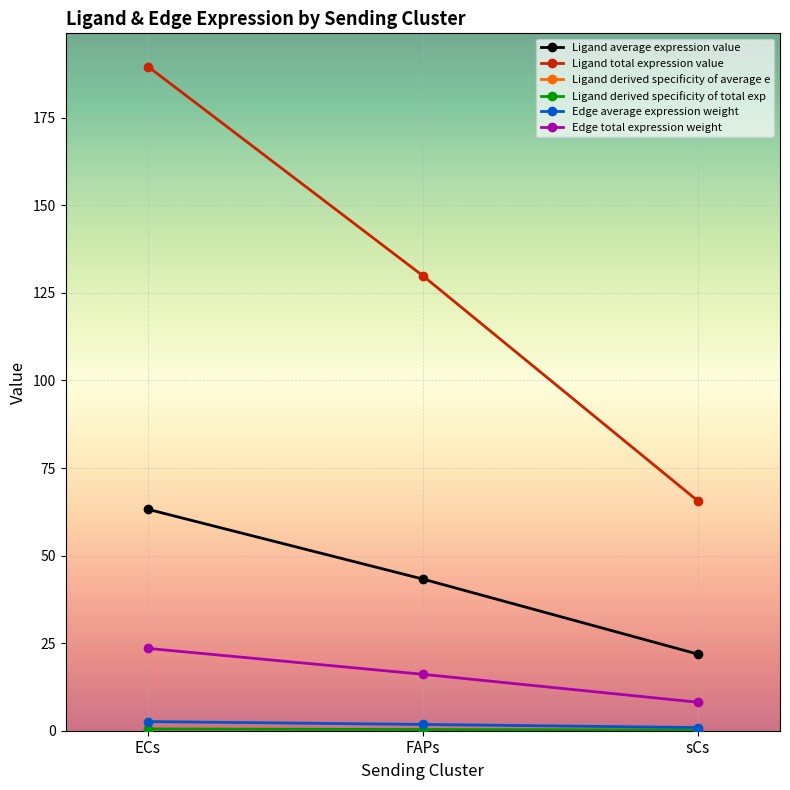

Is this an area chart (filled region under the line)?

No